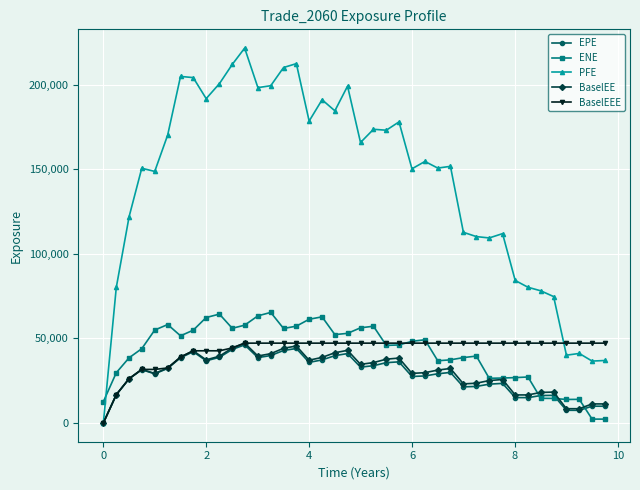

True or false: PFE and ENE intersect in this chart.

True